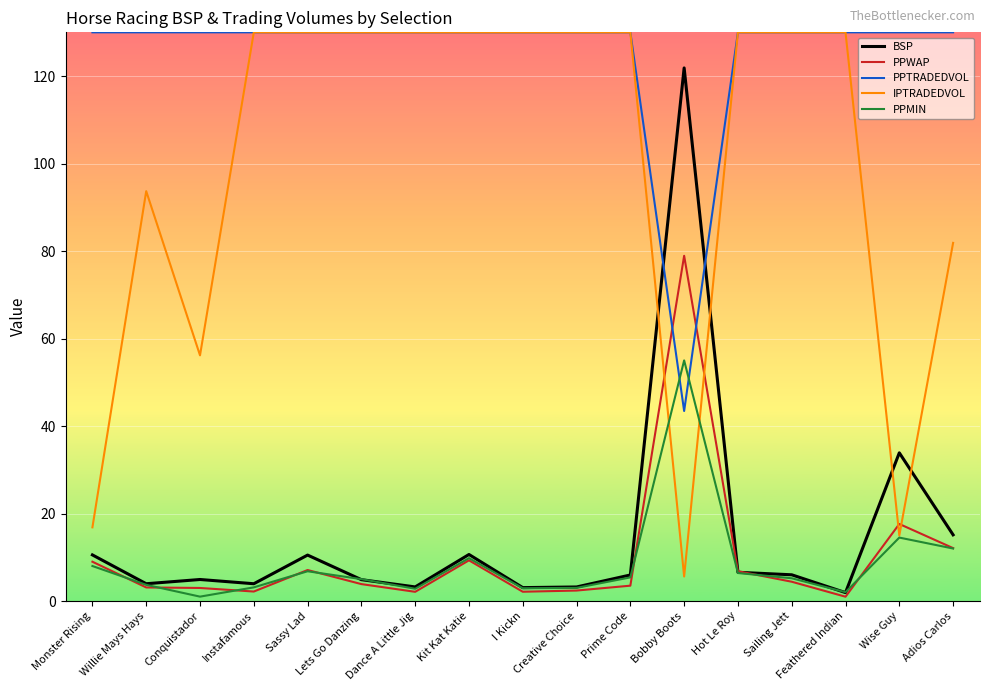

At which label is IPTRADEDVOL closest to 67?

Conquistador